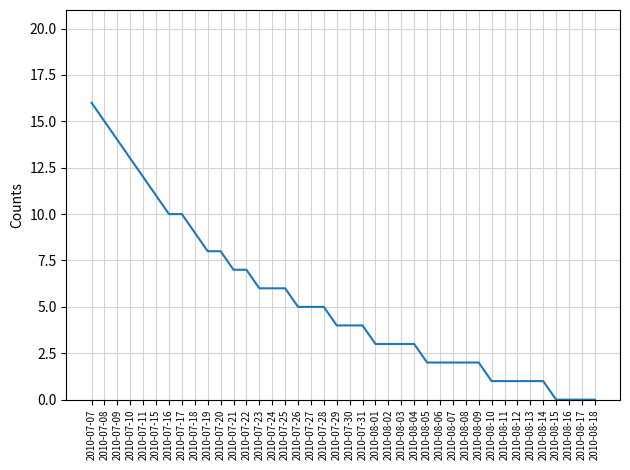

What is the greatest value displayed?

16